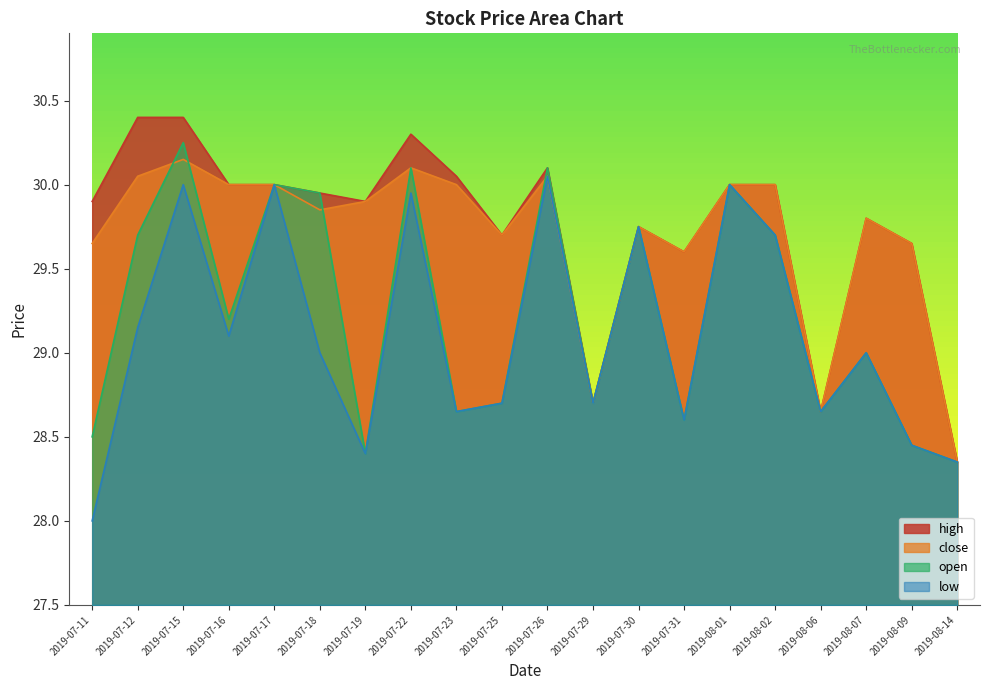

Where is the first local maximum for low?

2019-07-15